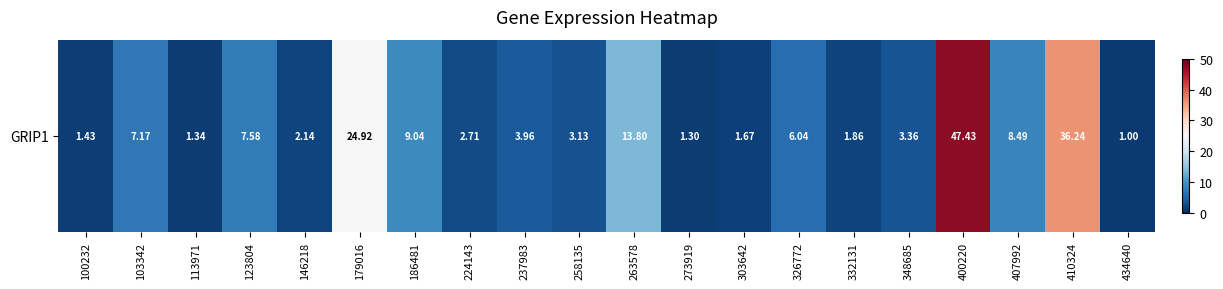

True or false: the data shows 1.3 at 113971.

True